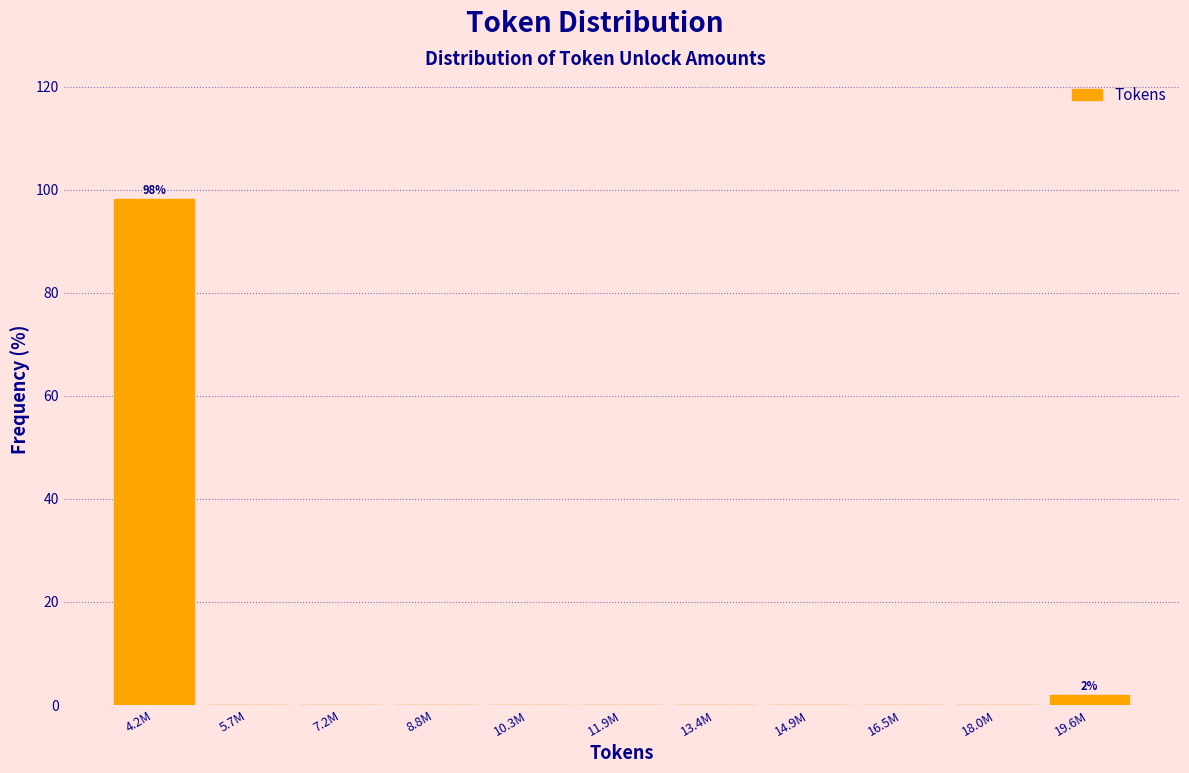

Reading left to right, extract all data points from this chart.

4.2M=98.1	5.7M=0.0	7.2M=0.0	8.8M=0.0	10.3M=0.0	11.9M=0.0	13.4M=0.0	14.9M=0.0	16.5M=0.0	18.0M=0.0	19.6M=1.9